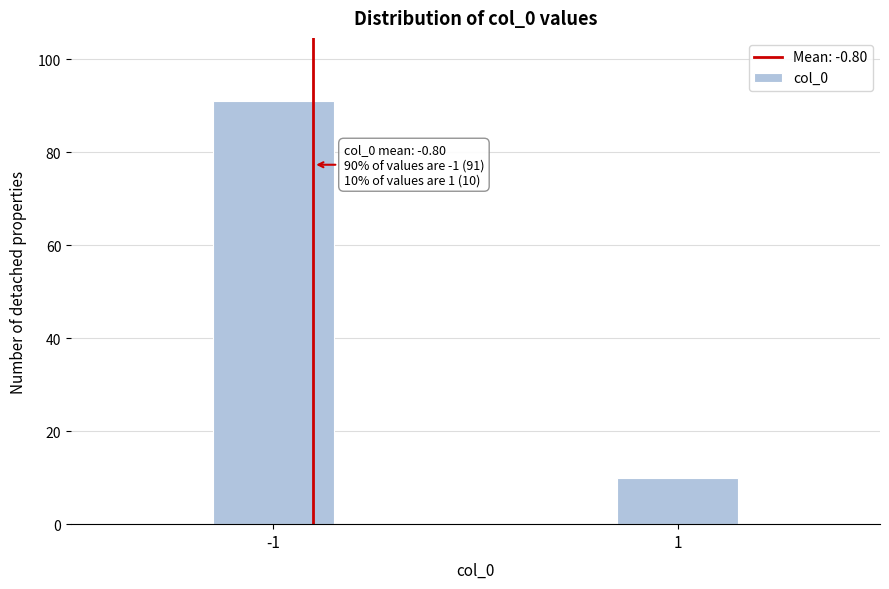

Reading right to left, extract all data points from this chart.

10	91